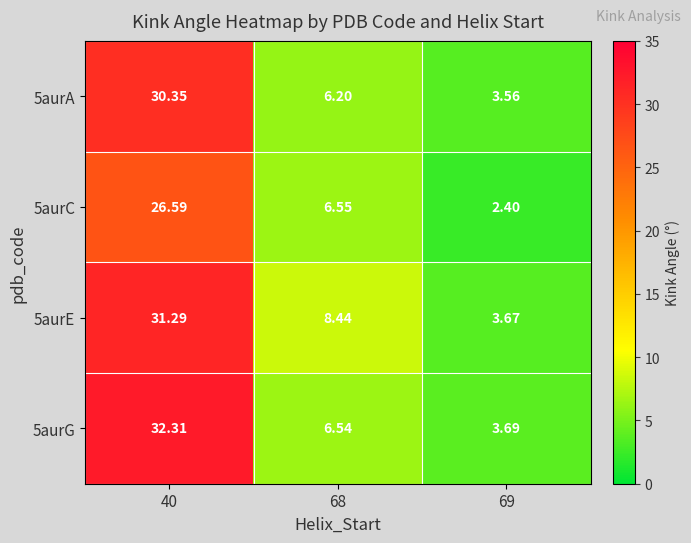

Is the value of 5aurE at 69 greater than the value of 5aurG at 69?

No